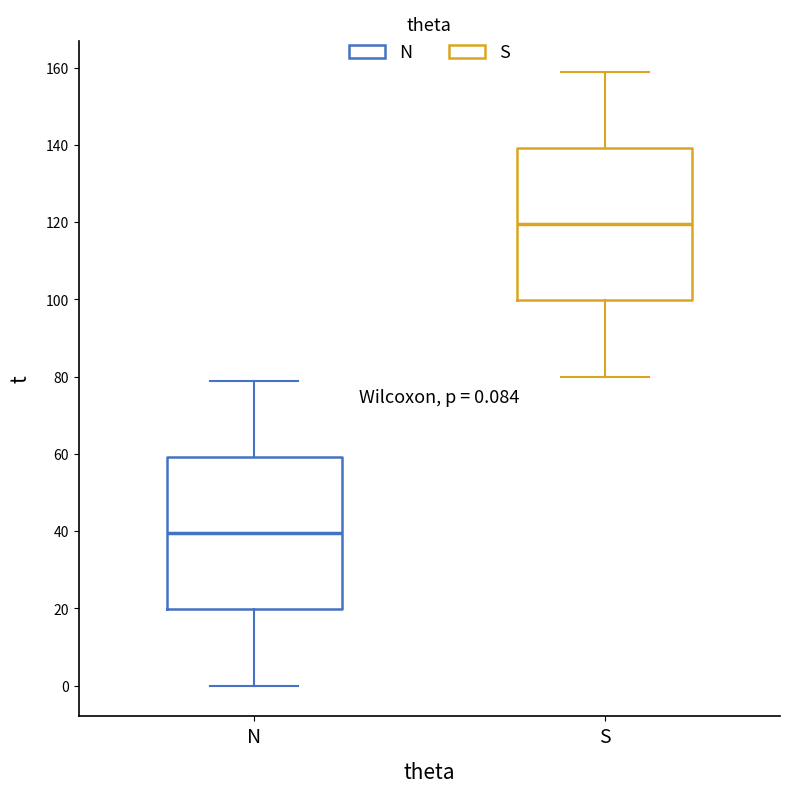

Which box's median line is the lowest?

N